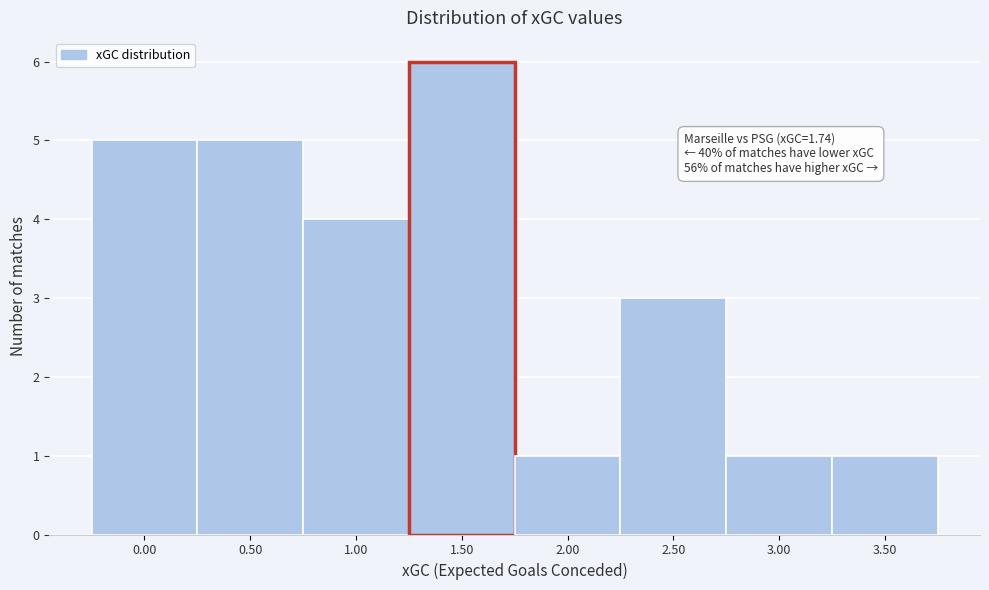

Reading right to left, transcribe all the data shown in this chart.

1	1	3	1	6	4	5	5